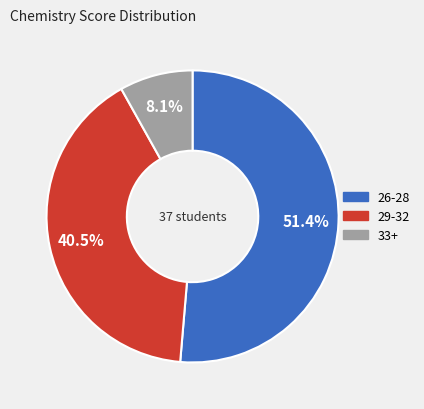

How many slices are in this pie chart?

3